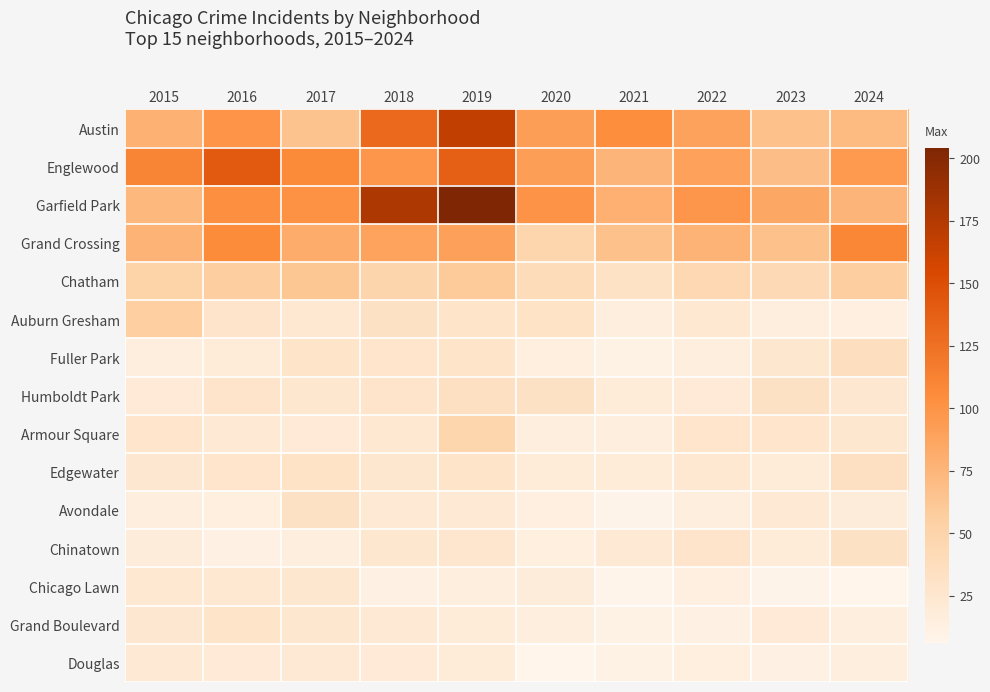

Which has a higher value, 2024 or 2022?

2022